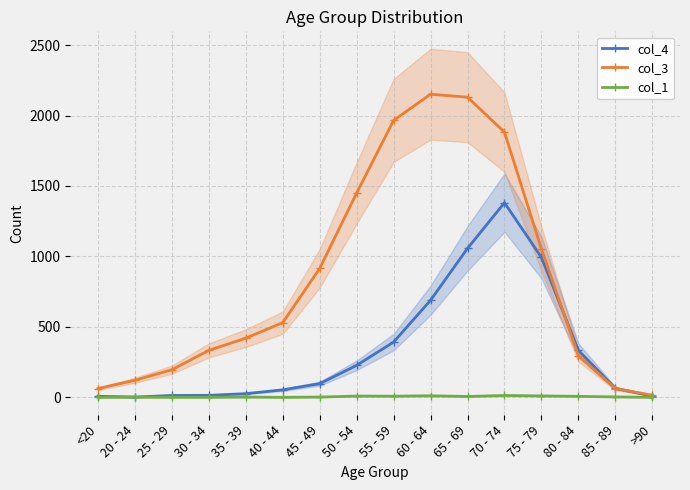

The value of col_4 at 75 - 79 is 993. True or false?

True